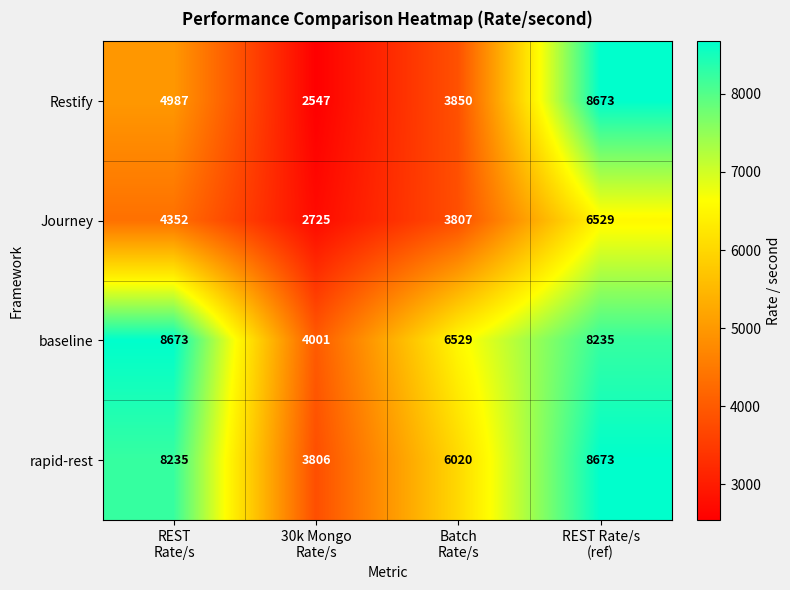

What is the average value of the rapid-rest series?

6684